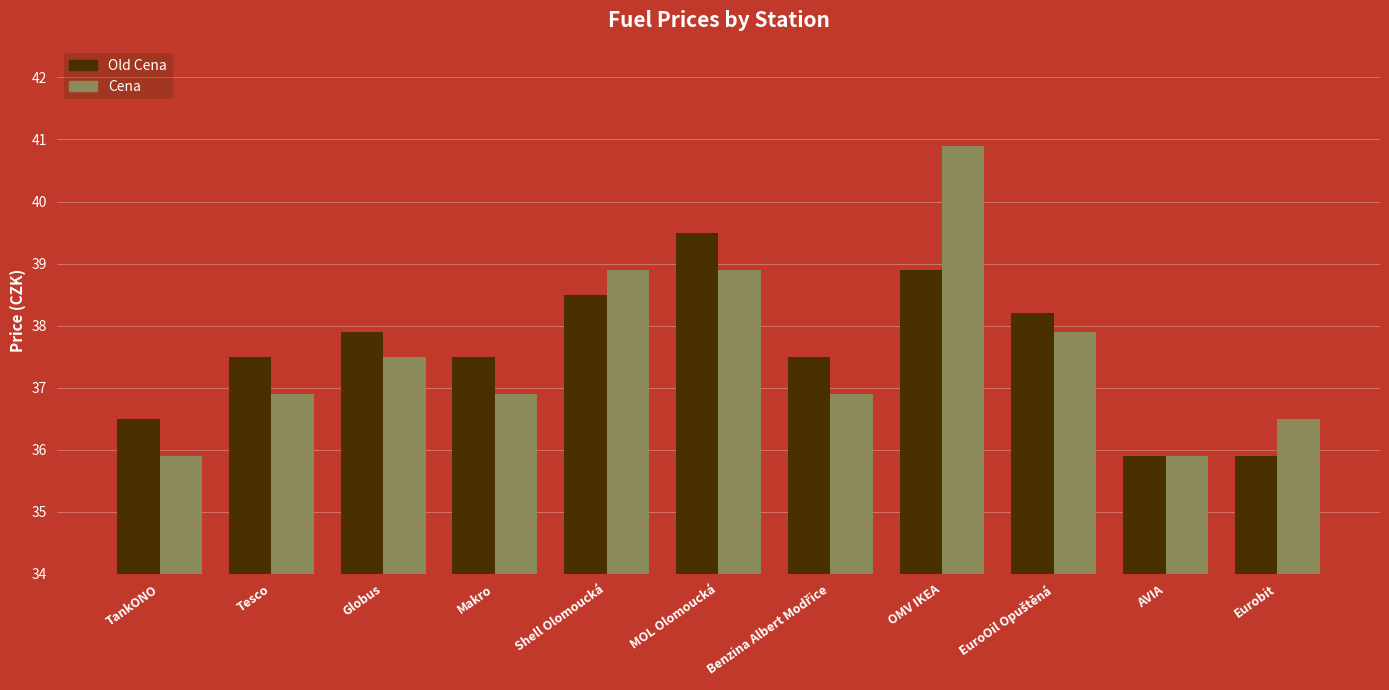

Is the value of Cena at Globus greater than the value of Old Cena at OMV IKEA?

No